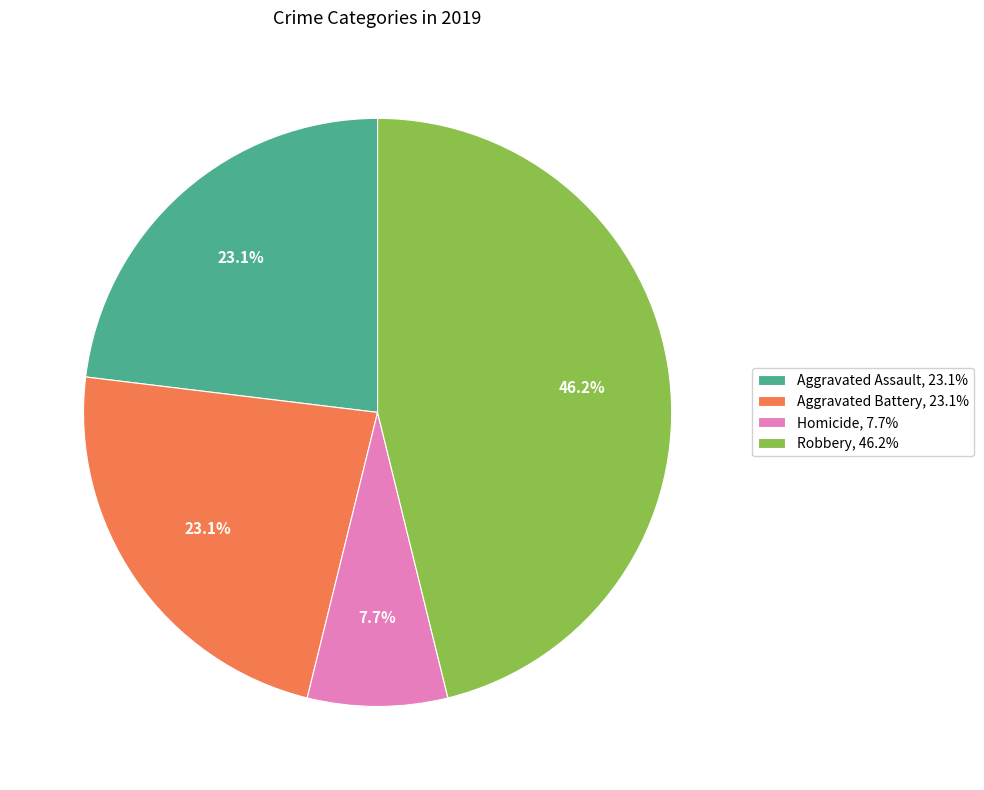

Which has a higher value, Aggravated Battery, 23.1% or Robbery, 46.2%?

Robbery, 46.2%